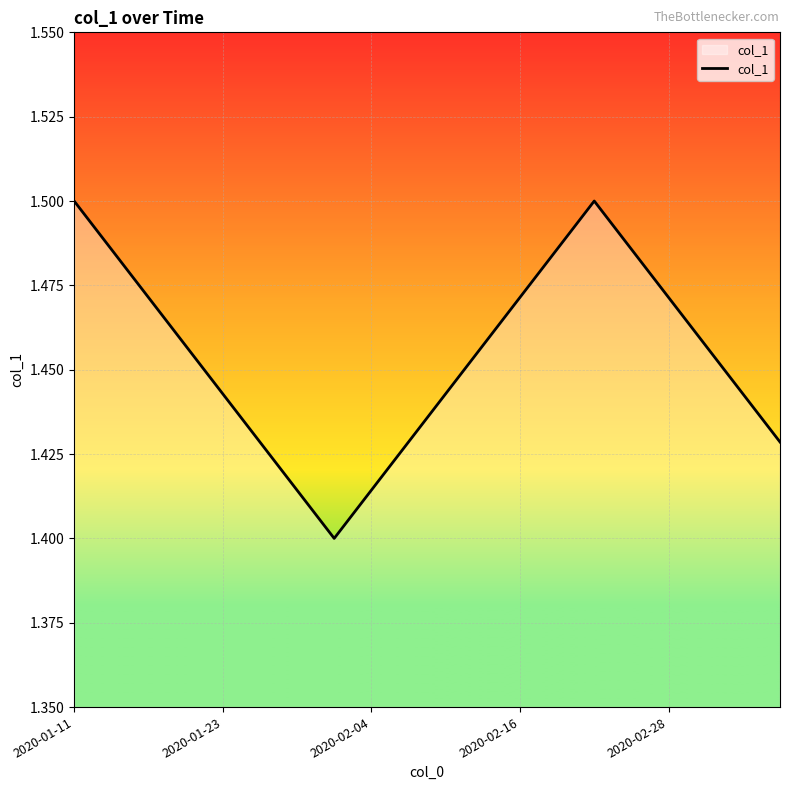

Does the chart have visible grid lines?

Yes